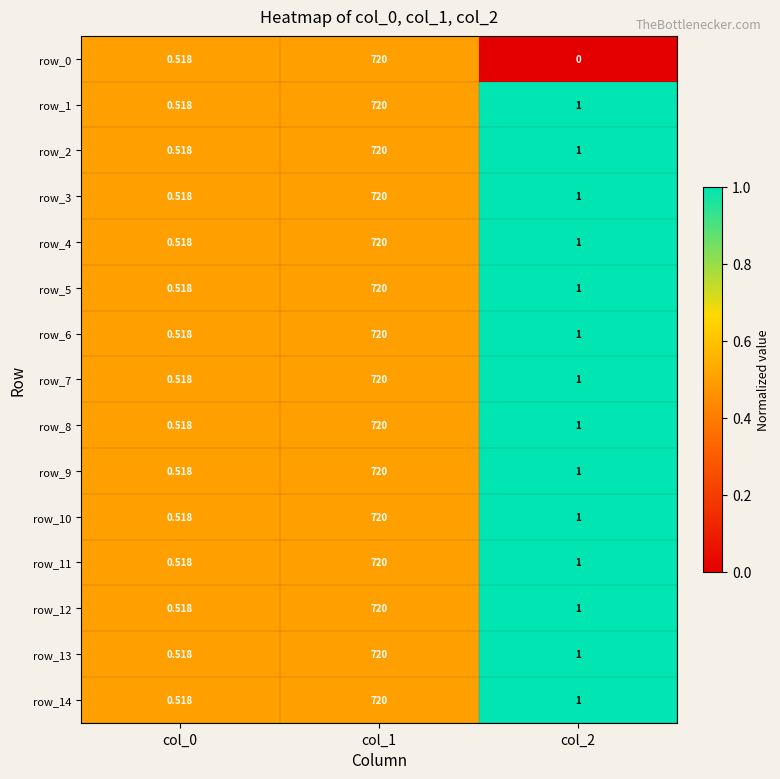

List the labels in order of row_11 value, largest first.

col_1, col_2, col_0